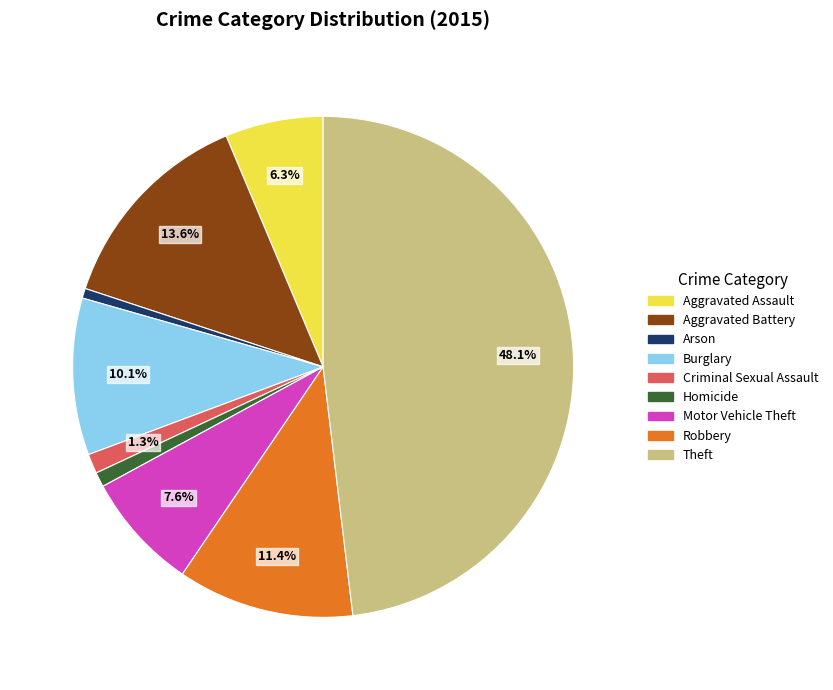

Combined, do Burglary and Aggravated Assault account for over 50%?

No